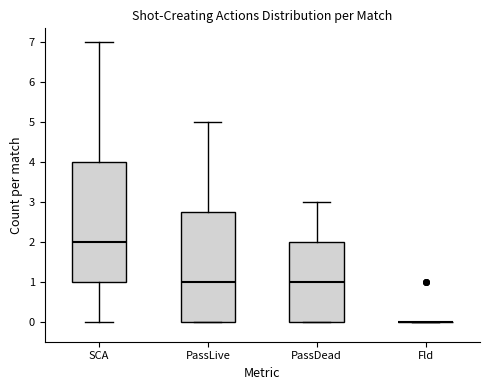

Which box is the tallest, from its lower edge to its upper edge?

SCA